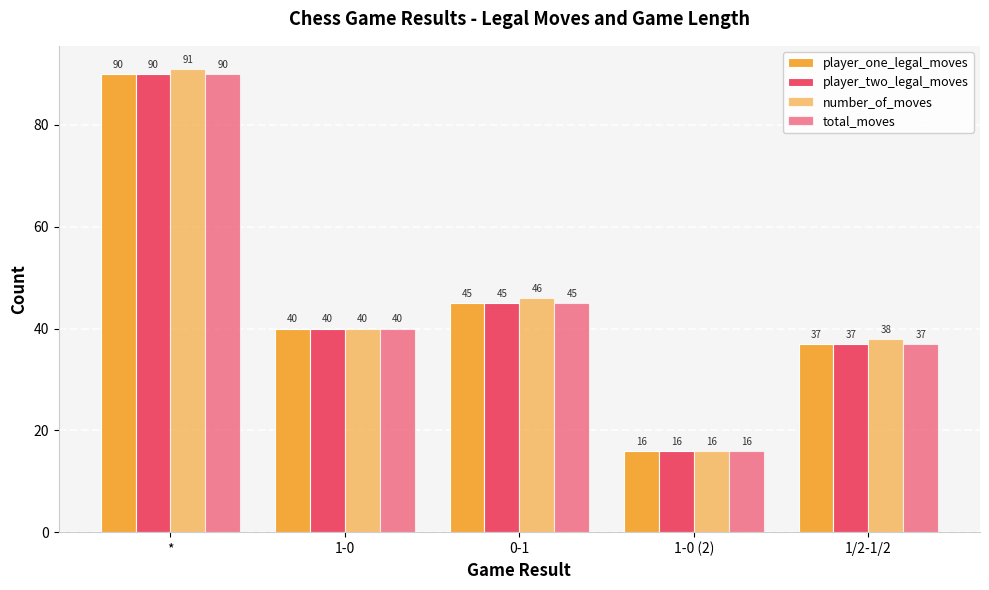

What is the total value across all series at *?

361